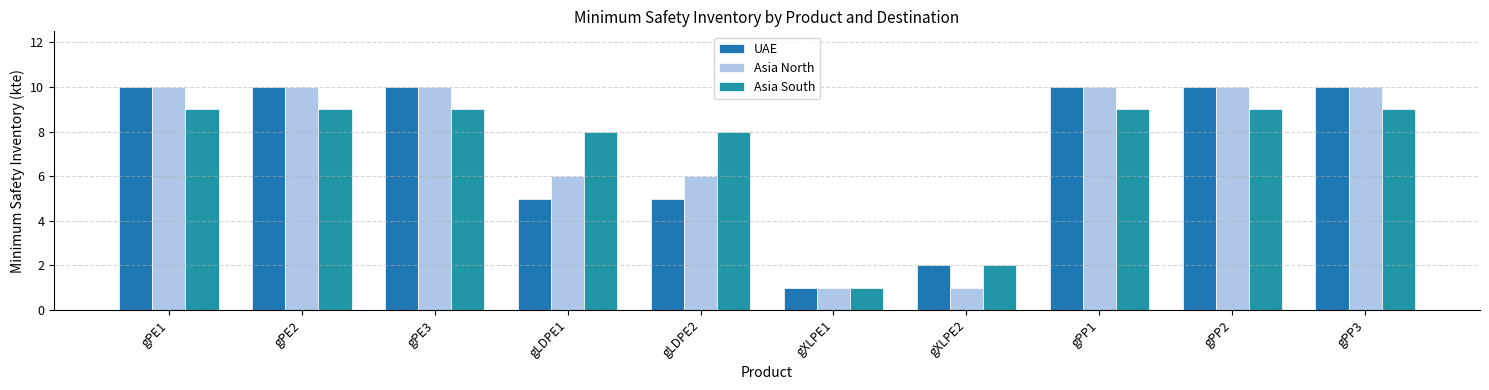

What is the label of the 9th bar from the left?

gPP2